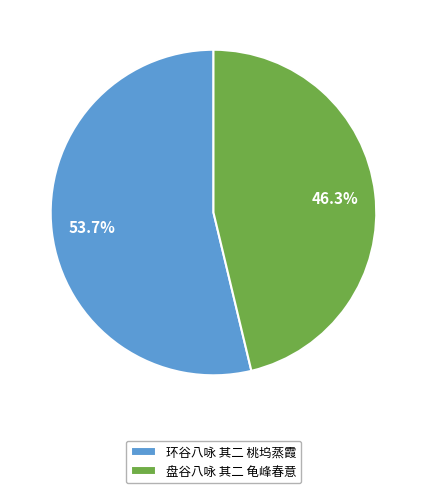

Which category has the biggest portion of the pie?

环谷八咏 其二 桃坞蒸霞